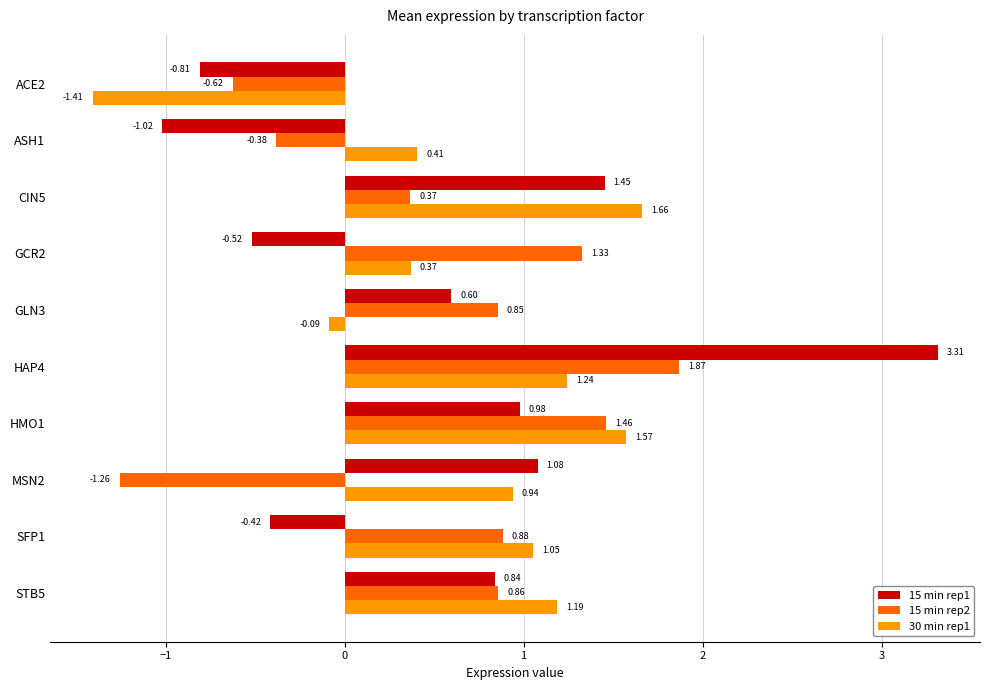

What is the spread (max minus min) of values at MSN2?

2.3